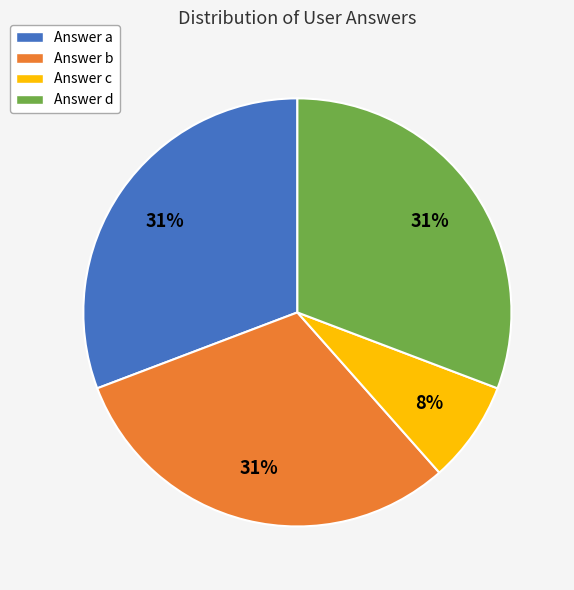

To the nearest percent, what is the difference between the Answer b and Answer c slice percentages?

23%